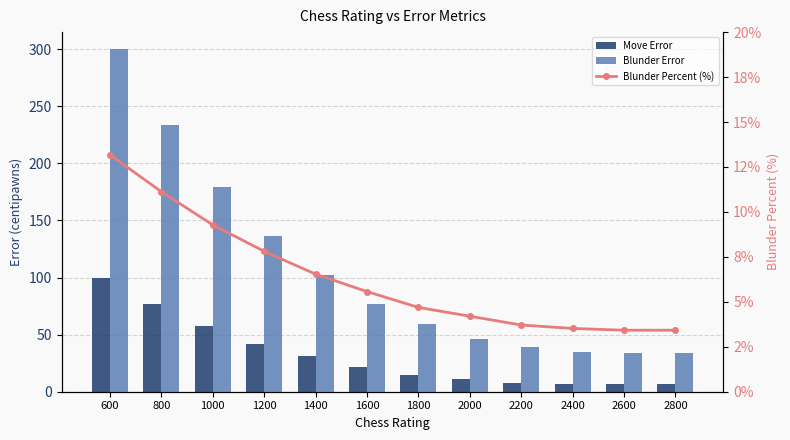

How many data points in Blunder Error are less than 77?

6